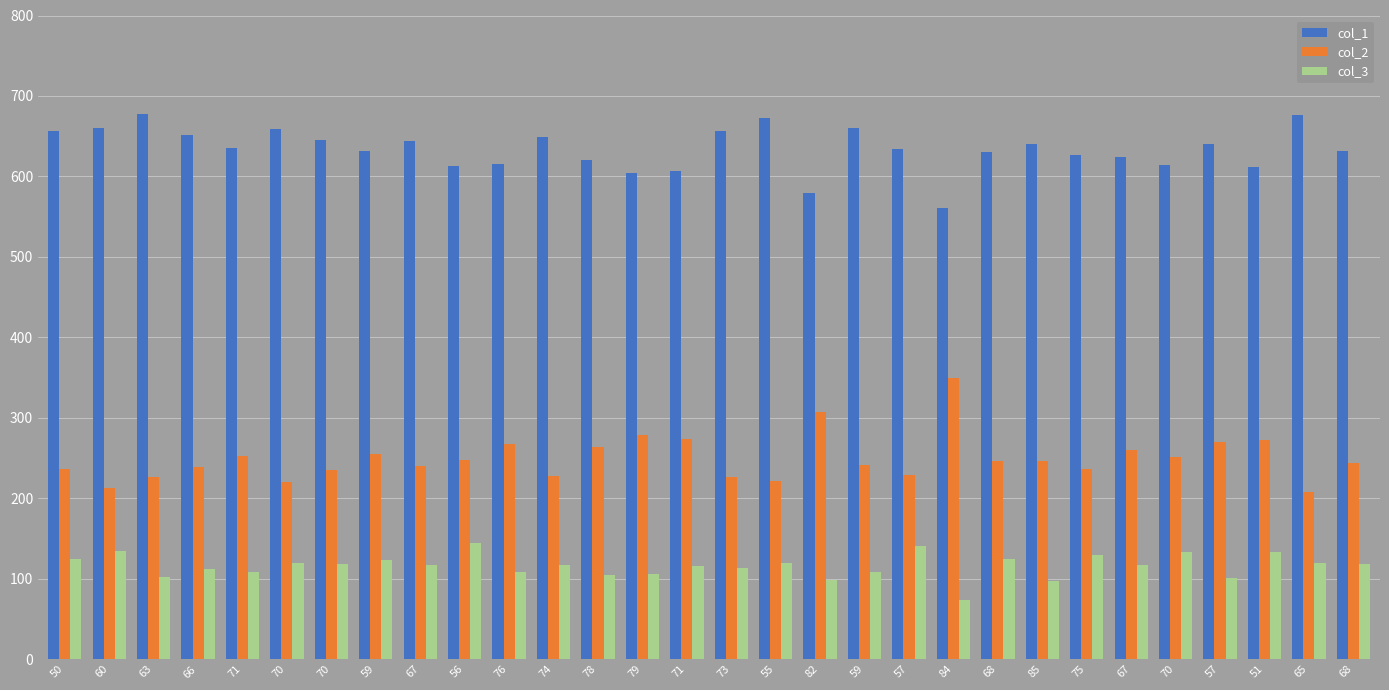

What are all the series names shown in the legend?

col_1, col_2, col_3